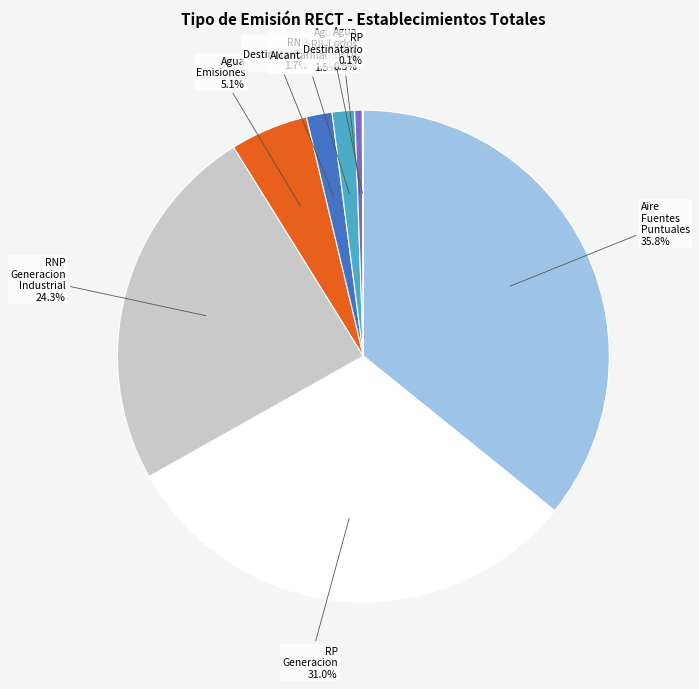

Is it true that RNP Destinatarios is 2% of the pie?

True